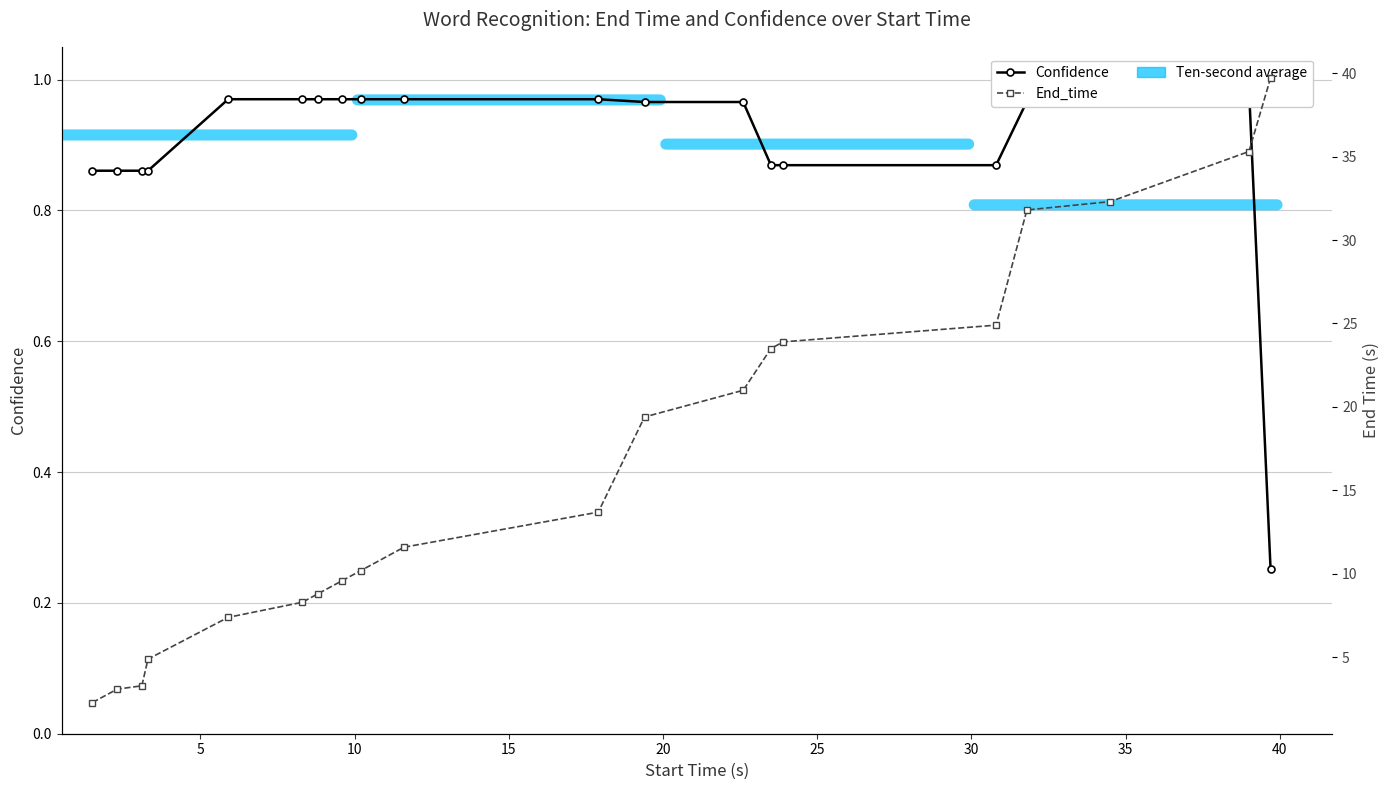

Does the chart have visible grid lines?

Yes